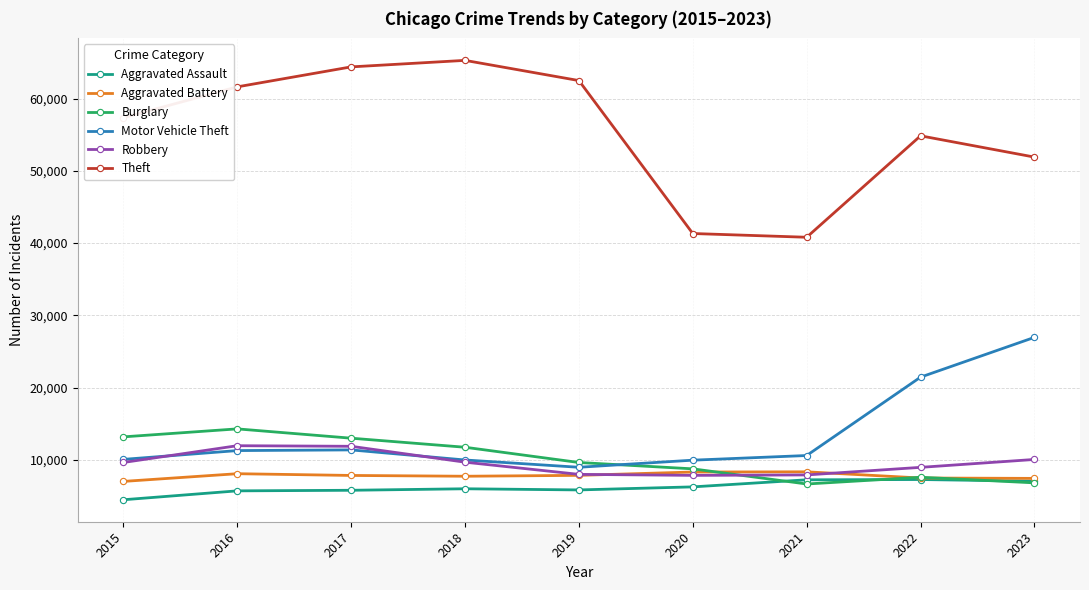

What is the total value across all series at 2019?

102799